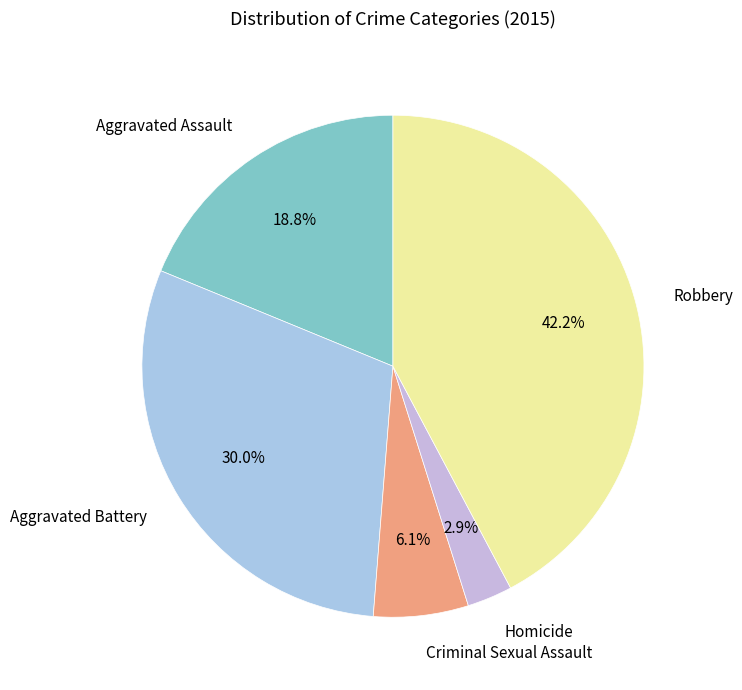

What percentage is NOT represented by Homicide?

97.1%